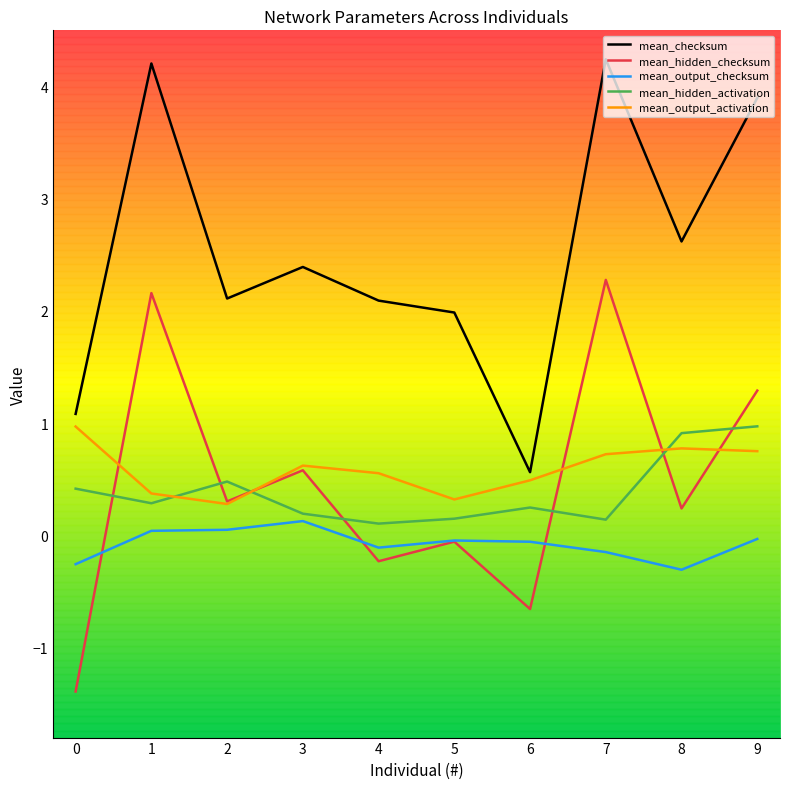

What is the highest value of the mean_output_activation series?

1.0